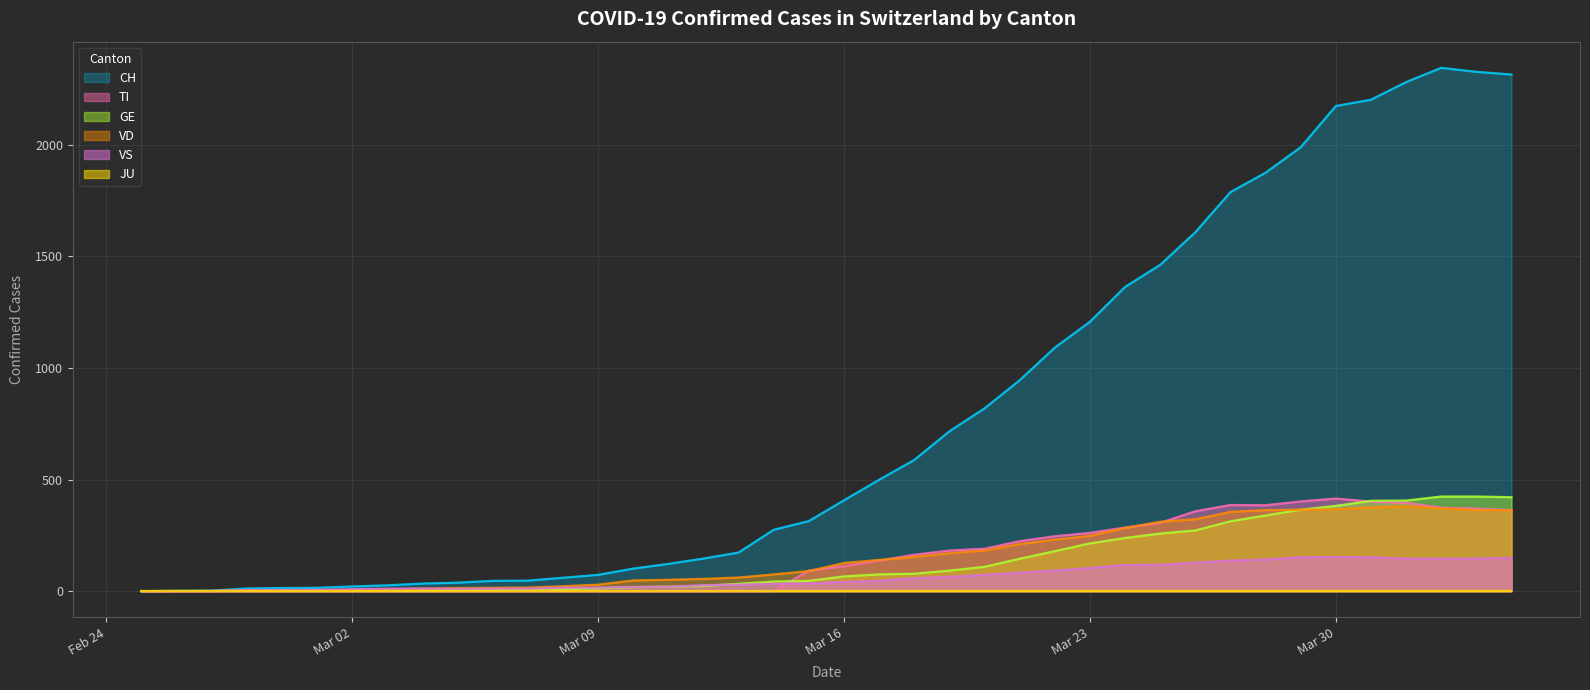

At which category does the chart reach its minimum across all series?

2020-02-25